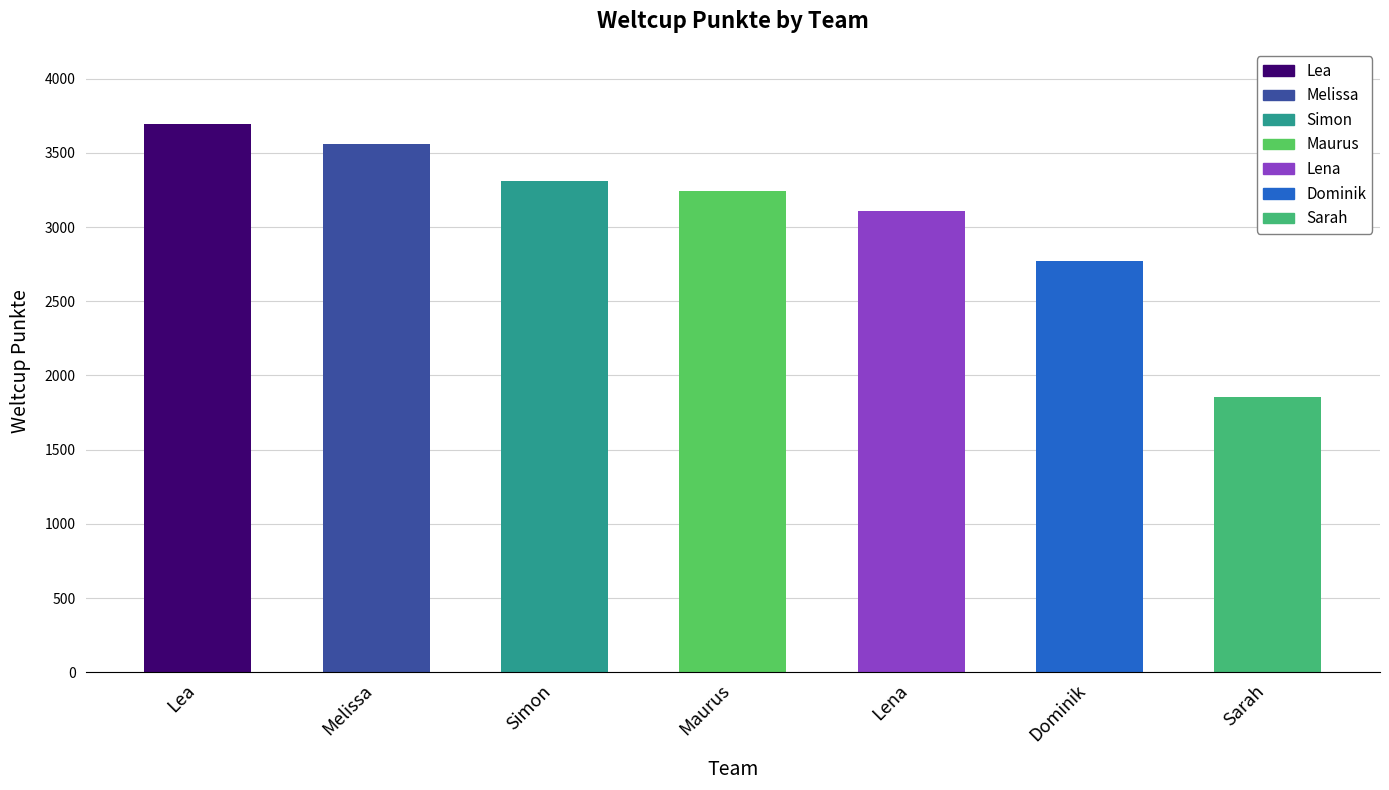

How many data points does each series have?

7